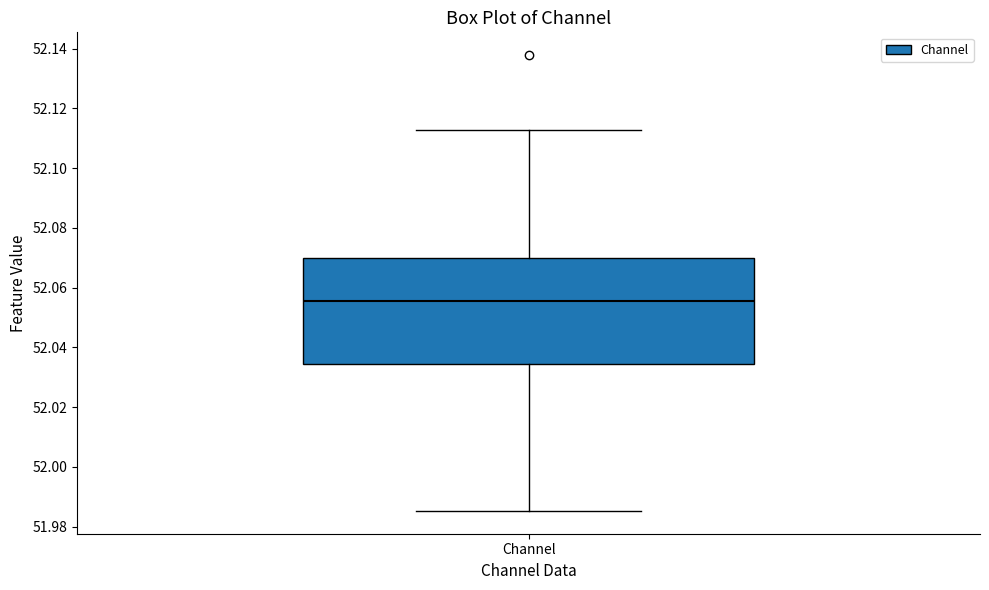

Read this box plot against the y-axis: the position of the median line, the range covered by the box, and the ends of both whiskers. The values are not printed on the chart, so give them approximately, as read against the axis.

median 52.056, box 52.034 to 52.070, whiskers 51.986 to 52.112